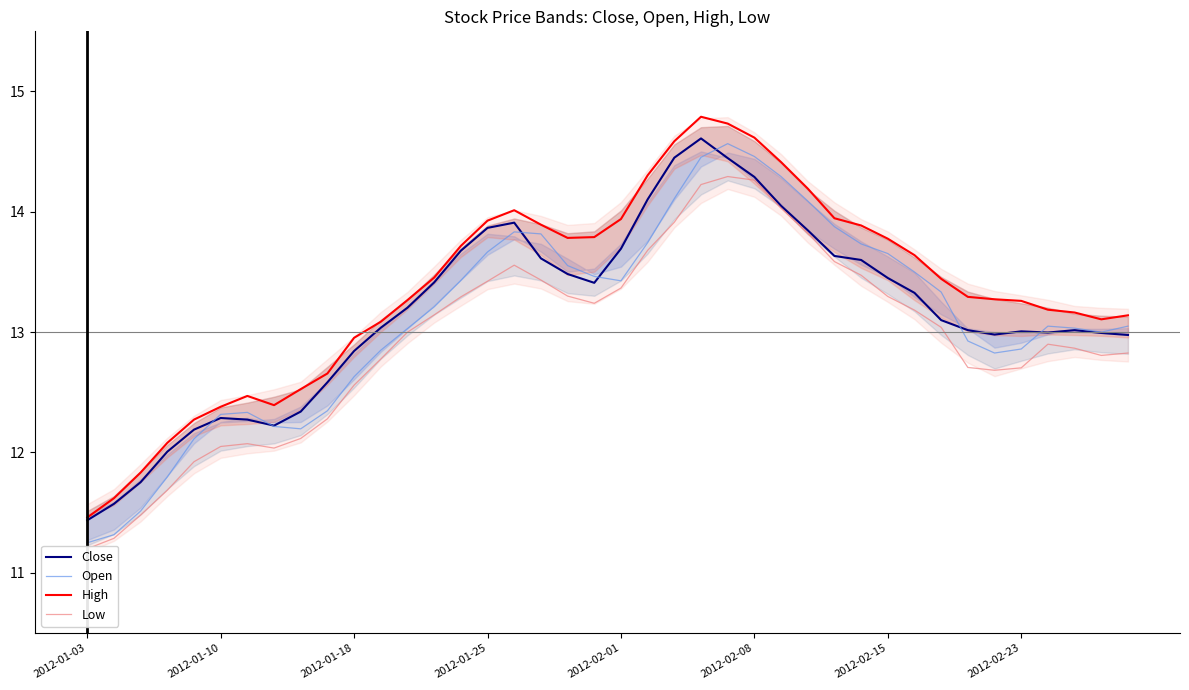

The Close series shows 13.0 at 2012-02-23. True or false?

True